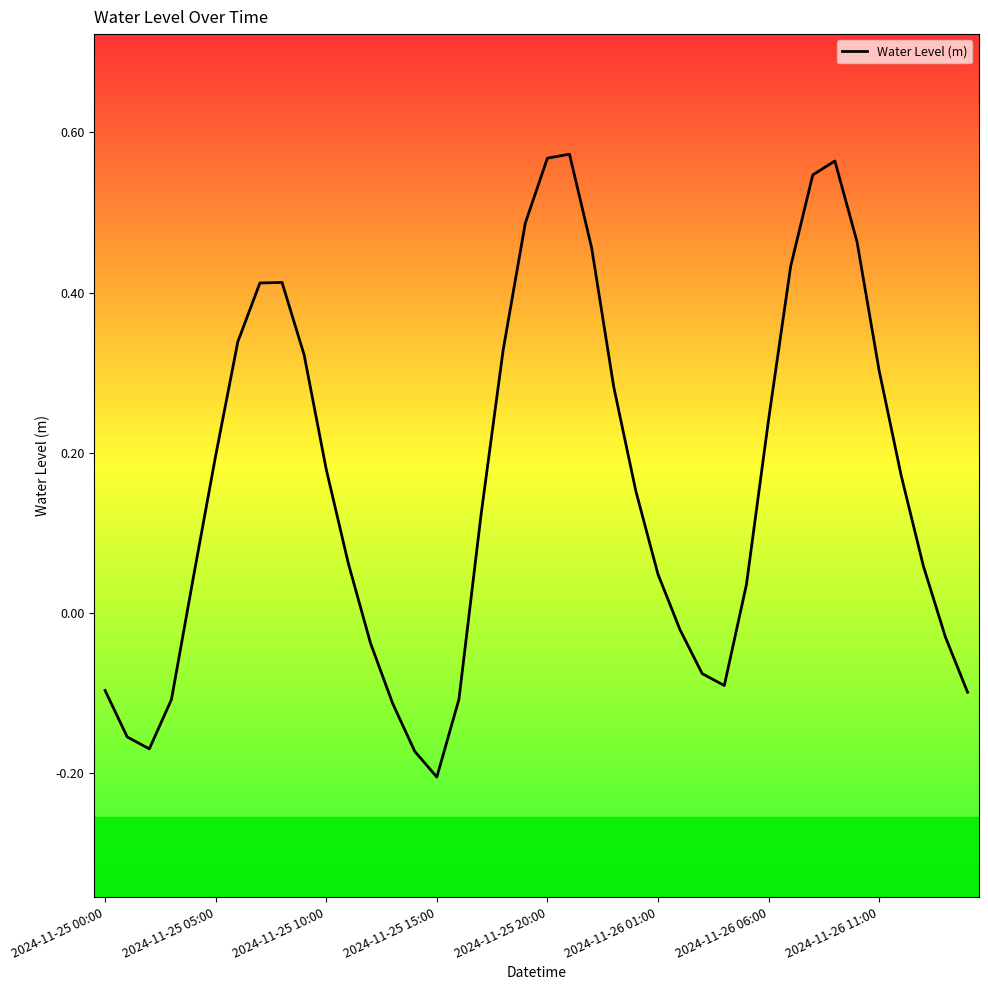

Count the number of categories in the chart.

40